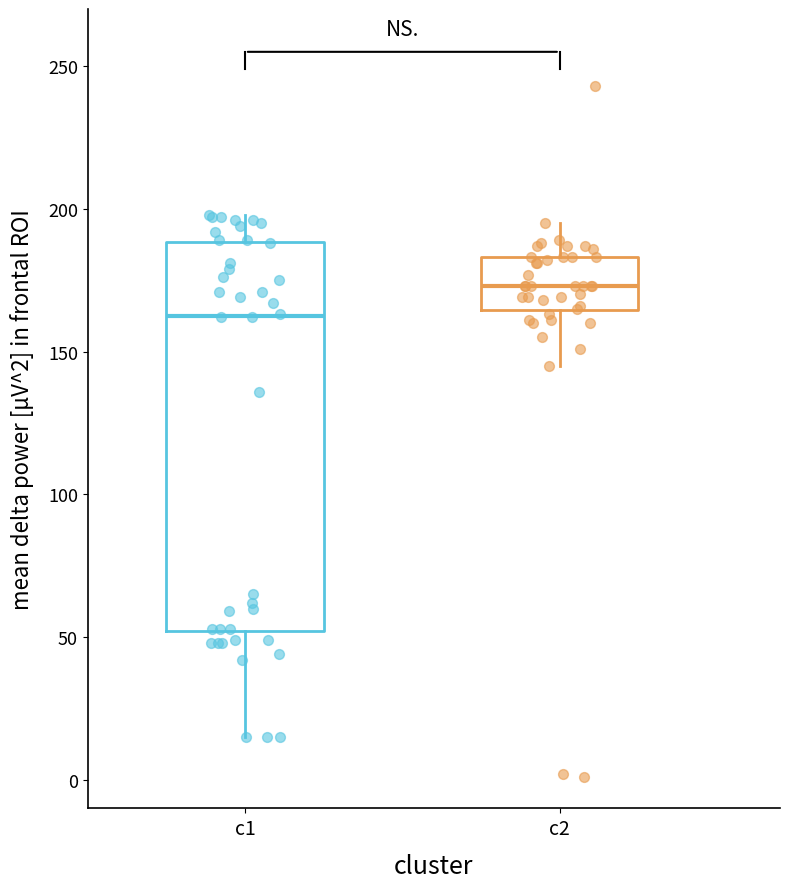

Reading left to right, transcribe this box plot: for each box, give where its median line is, the range the box spans, and where its two whiskers end, as read against the y-axis. The values are not printed on the chart, so give them approximately, as read against the axis.

c1: median 165, box 50 to 190, whiskers 15 to 200
c2: median 175, box 165 to 185, whiskers 145 to 195